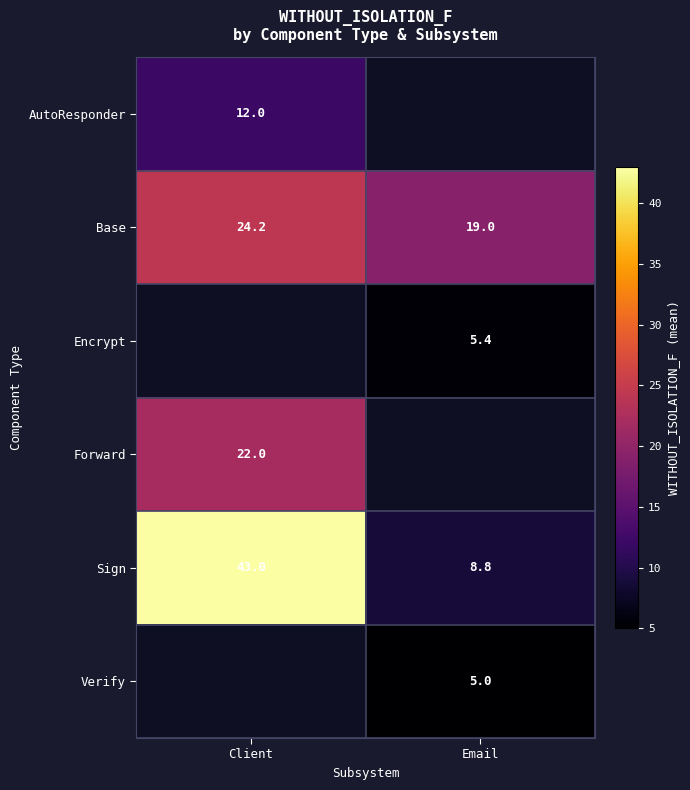

At which label is Sign closest to 25?

Email